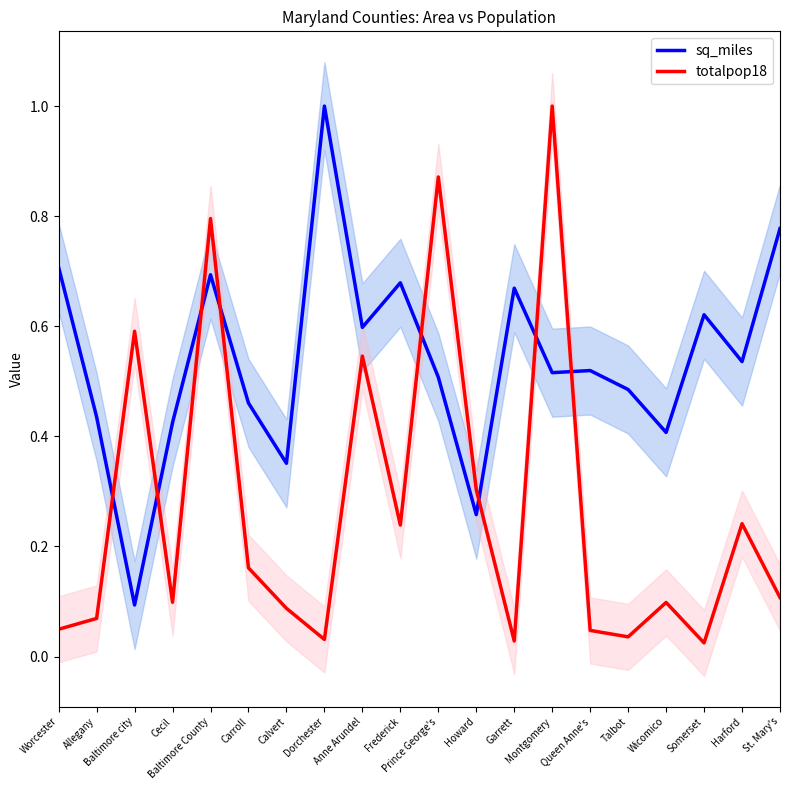

At how many categories does at least one series exceed 0?

20